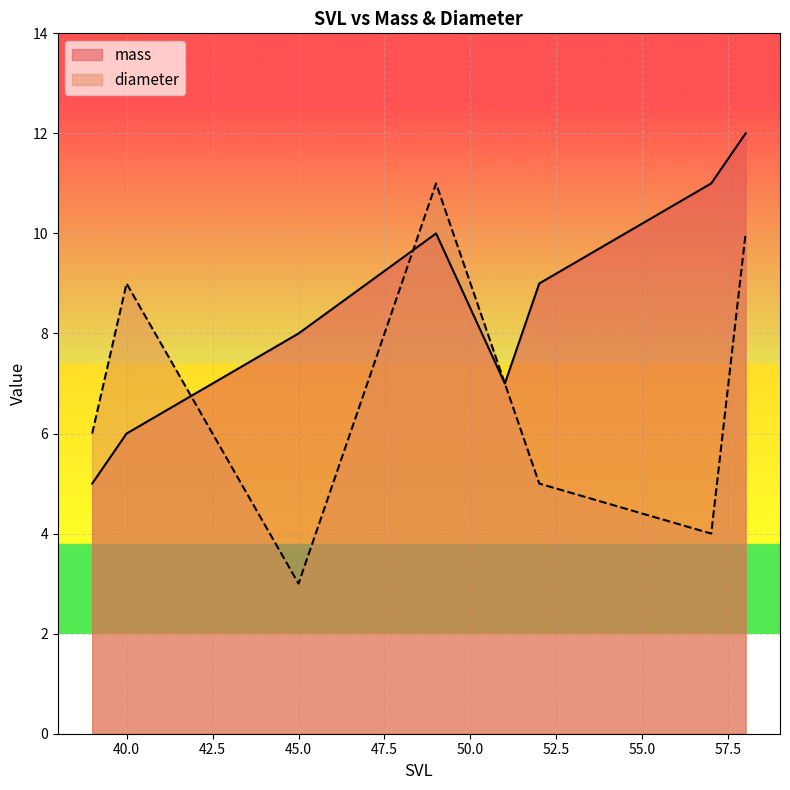

What is the difference between the maximum and minimum values in the mass series?

7